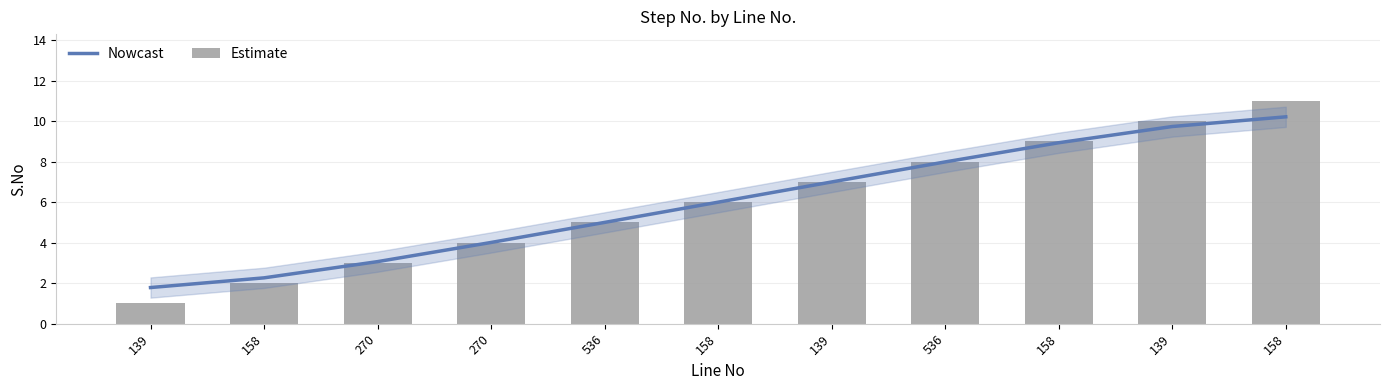

Reading left to right, list all the values displayed in this chart.

Nowcast: 1.8	2.3	3.1	4.0	5.0	6.0	7.0	8.0	8.9	9.7	10.2
Estimate: 1.0	2.0	3.0	4.0	5.0	6.0	7.0	8.0	9.0	10.0	11.0